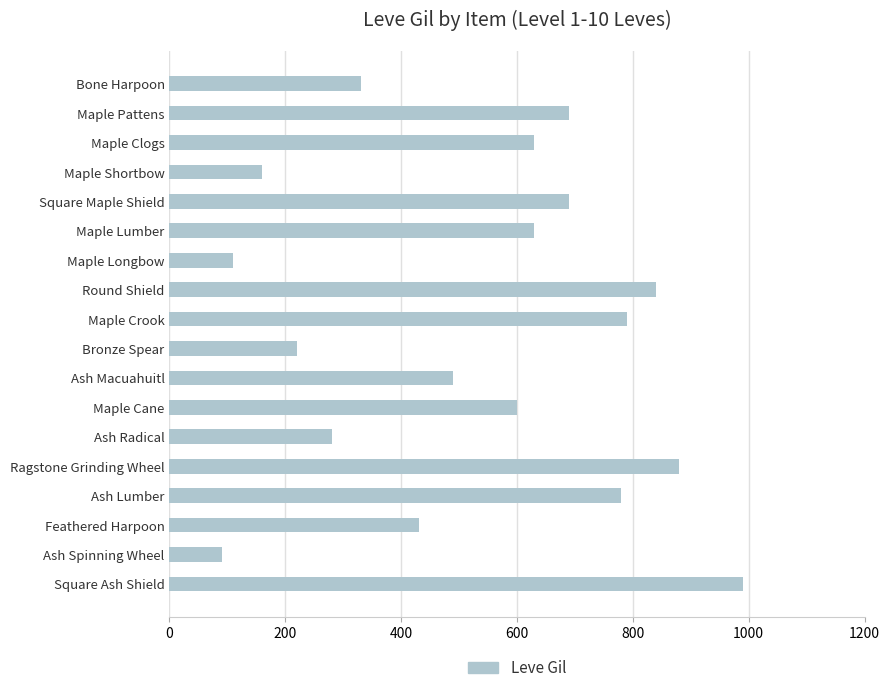

Reading top to bottom, what are all the values shown in this chart?

330	690	630	160	690	630	110	840	790	220	490	600	280	880	780	430	90	990